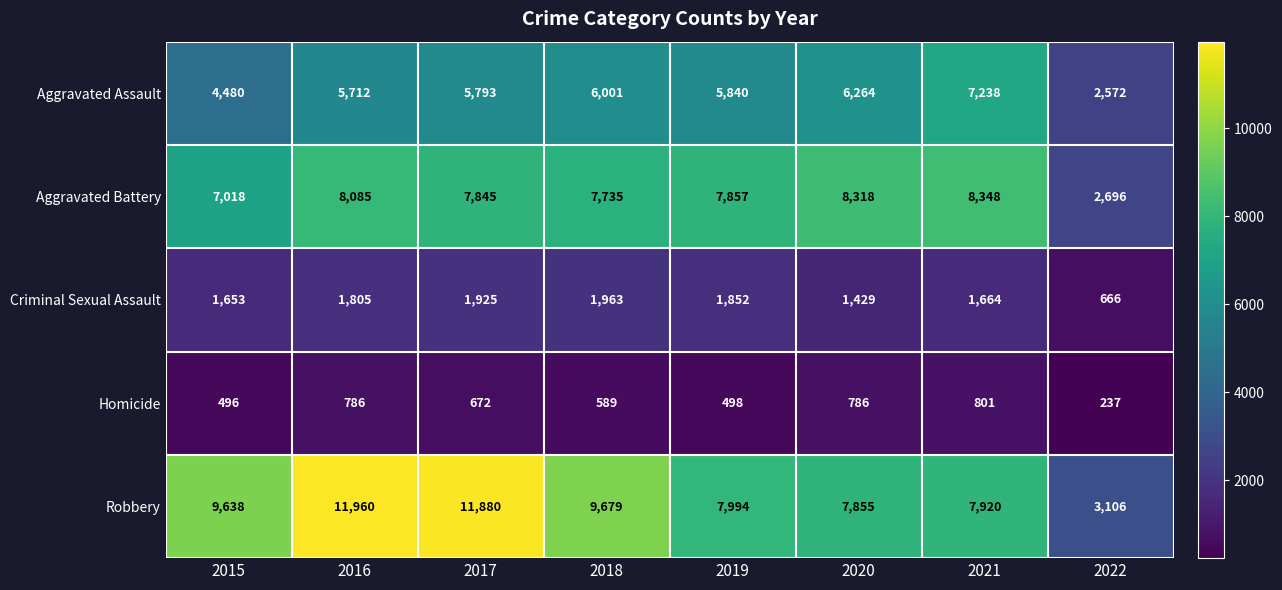

Which label corresponds to the largest value in the chart?

2016